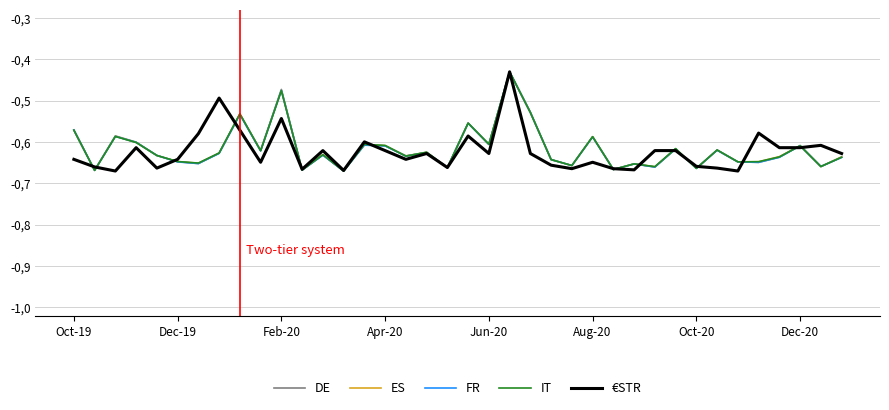

Reading left to right, what are all the values shown in this chart?

DE: -0.6	-0.7	-0.6	-0.6	-0.6	-0.6	-0.7	-0.6	-0.5	-0.6	-0.5	-0.7	-0.6	-0.7	-0.6	-0.6	-0.6	-0.6	-0.7	-0.6	-0.6	-0.4	-0.5	-0.6	-0.7	-0.6	-0.7	-0.7	-0.7	-0.6	-0.7	-0.6	-0.6	-0.6	-0.6	-0.6	-0.7	-0.6
ES: -0.6	-0.7	-0.6	-0.6	-0.6	-0.6	-0.7	-0.6	-0.5	-0.6	-0.5	-0.7	-0.6	-0.7	-0.6	-0.6	-0.6	-0.6	-0.7	-0.6	-0.6	-0.4	-0.5	-0.6	-0.7	-0.6	-0.7	-0.7	-0.7	-0.6	-0.7	-0.6	-0.6	-0.6	-0.6	-0.6	-0.7	-0.6
FR: -0.6	-0.7	-0.6	-0.6	-0.6	-0.6	-0.7	-0.6	-0.5	-0.6	-0.5	-0.7	-0.6	-0.7	-0.6	-0.6	-0.6	-0.6	-0.7	-0.6	-0.6	-0.4	-0.5	-0.6	-0.7	-0.6	-0.7	-0.7	-0.7	-0.6	-0.7	-0.6	-0.6	-0.6	-0.6	-0.6	-0.7	-0.6
IT: -0.6	-0.7	-0.6	-0.6	-0.6	-0.6	-0.7	-0.6	-0.5	-0.6	-0.5	-0.7	-0.6	-0.7	-0.6	-0.6	-0.6	-0.6	-0.7	-0.6	-0.6	-0.4	-0.5	-0.6	-0.7	-0.6	-0.7	-0.7	-0.7	-0.6	-0.7	-0.6	-0.6	-0.6	-0.6	-0.6	-0.7	-0.6
€STR: -0.6	-0.7	-0.7	-0.6	-0.7	-0.6	-0.6	-0.5	-0.6	-0.6	-0.5	-0.7	-0.6	-0.7	-0.6	-0.6	-0.6	-0.6	-0.7	-0.6	-0.6	-0.4	-0.6	-0.7	-0.7	-0.6	-0.7	-0.7	-0.6	-0.6	-0.7	-0.7	-0.7	-0.6	-0.6	-0.6	-0.6	-0.6